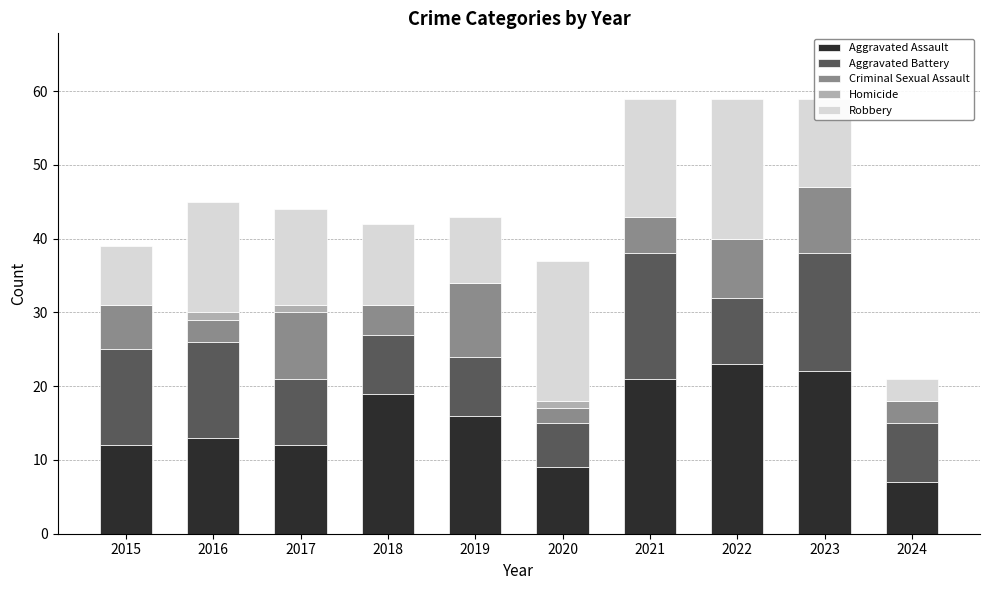

The Aggravated Assault series shows 21 at 2021. True or false?

True